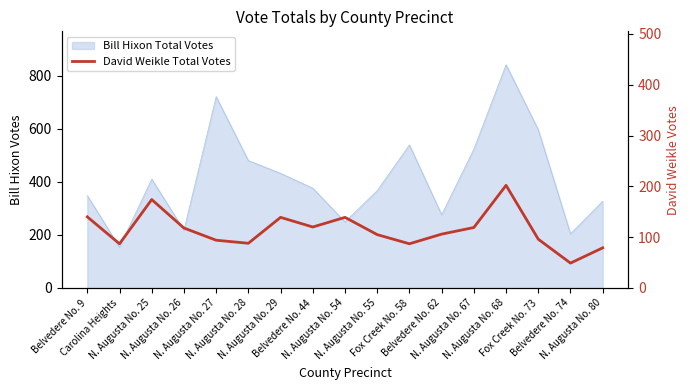

Count the number of categories in the chart.

17